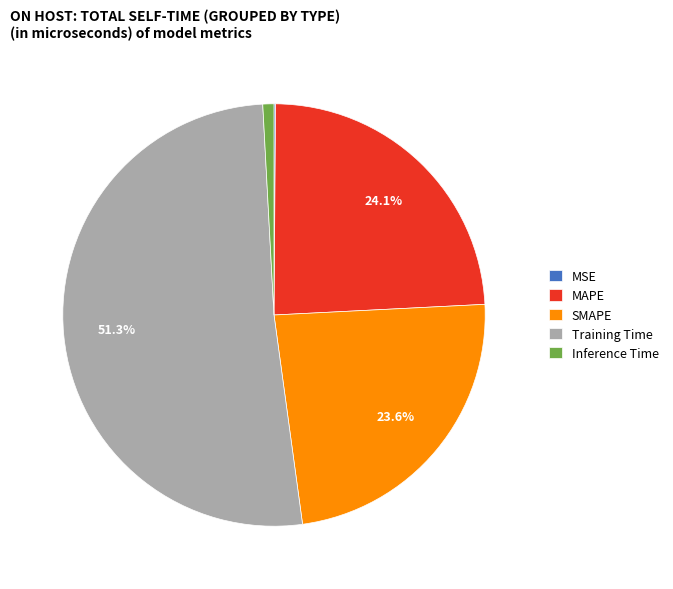

Which category has the biggest portion of the pie?

Training Time